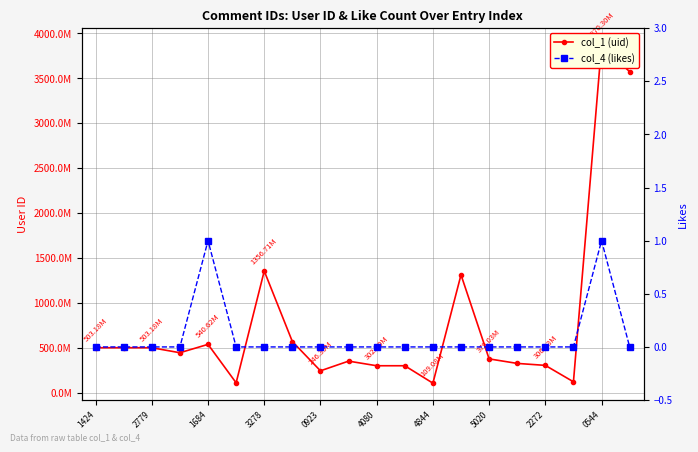

How many positive values does the col_4 (likes) series have?

2